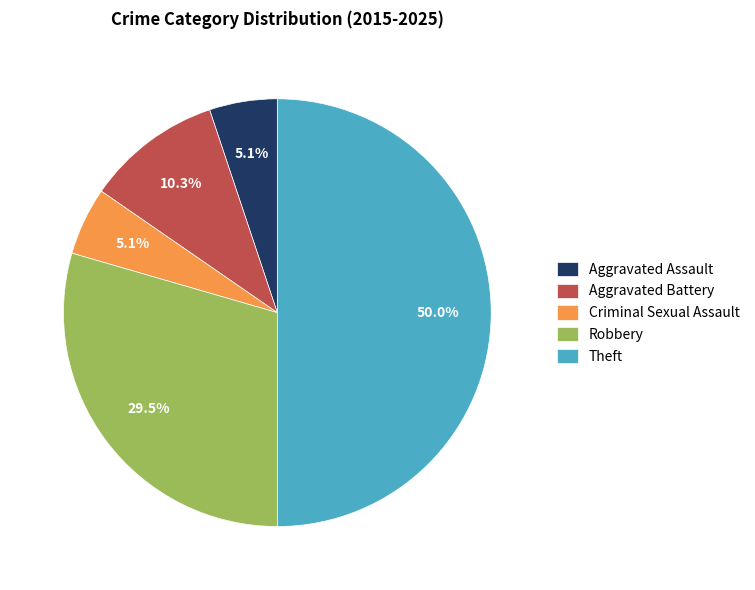

Which has a higher value, Aggravated Battery or Criminal Sexual Assault?

Aggravated Battery